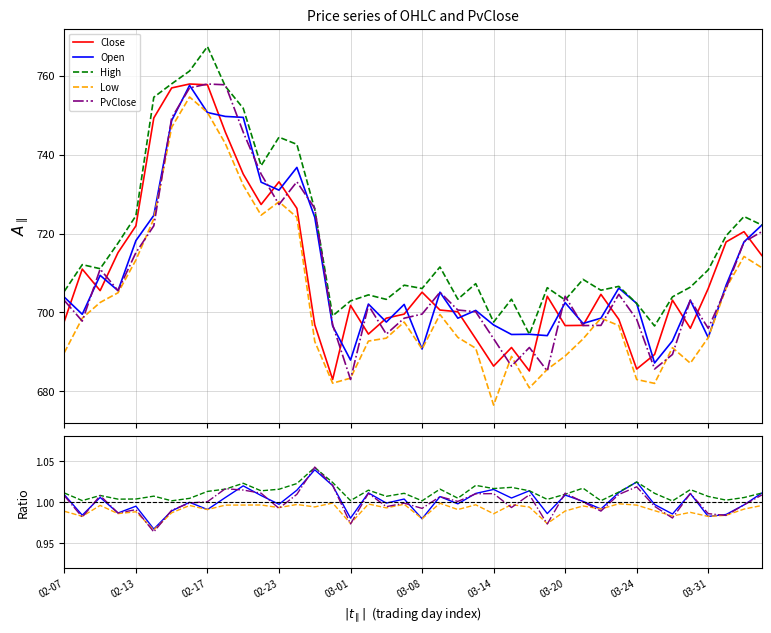

Where is Open nearest to the value 1?

03-20